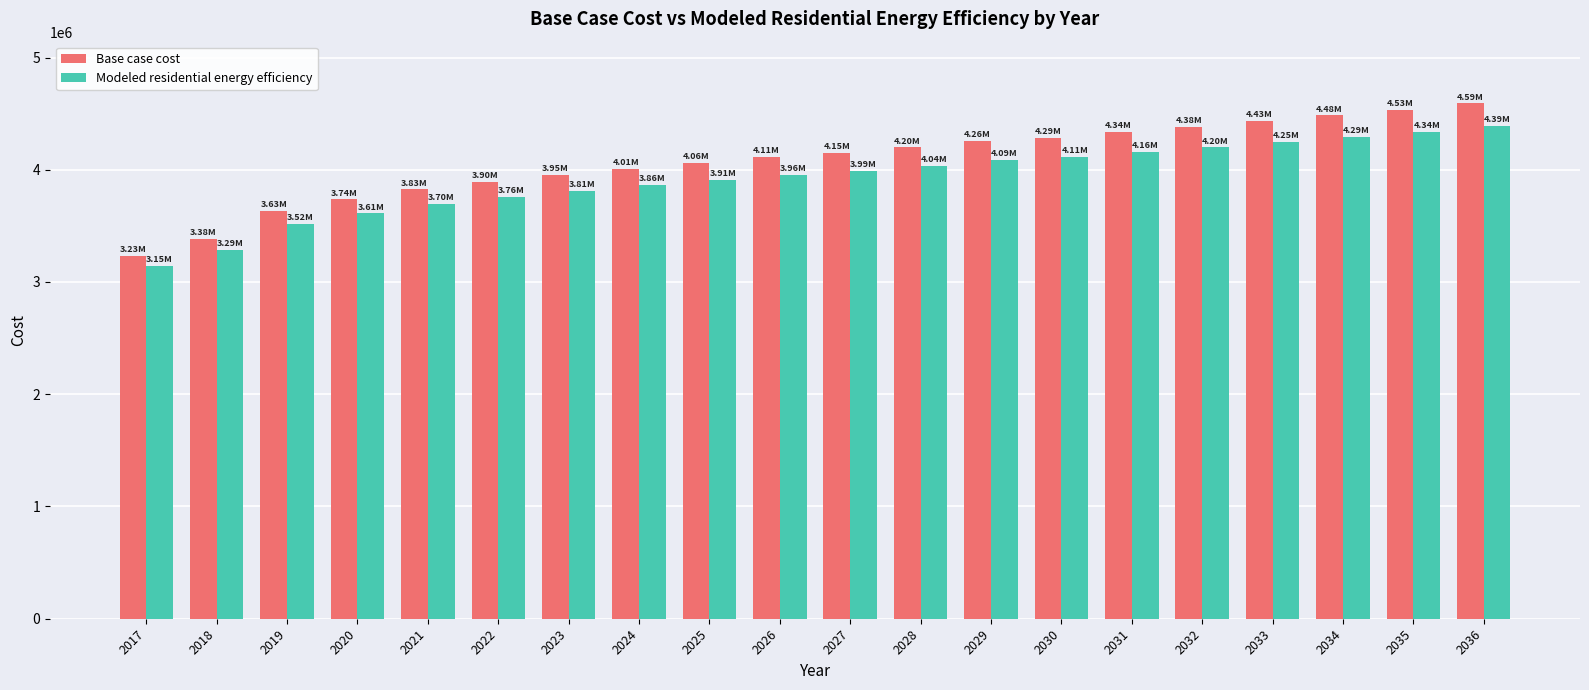

The value of Base case cost at 2025 is 4061736.1. True or false?

True